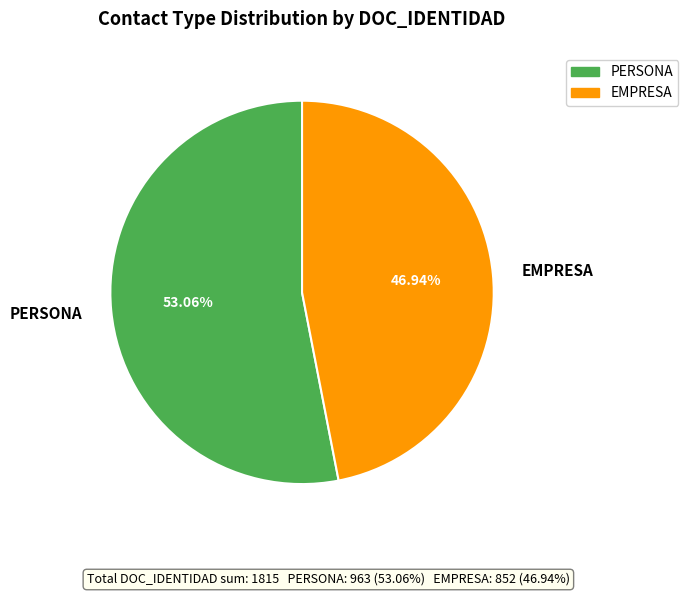

What portion of the pie excludes PERSONA?

46.9%